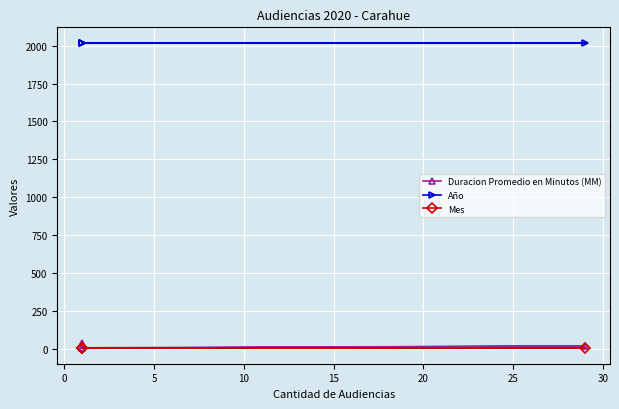

What is the difference between the highest and lowest values at 0?

2017